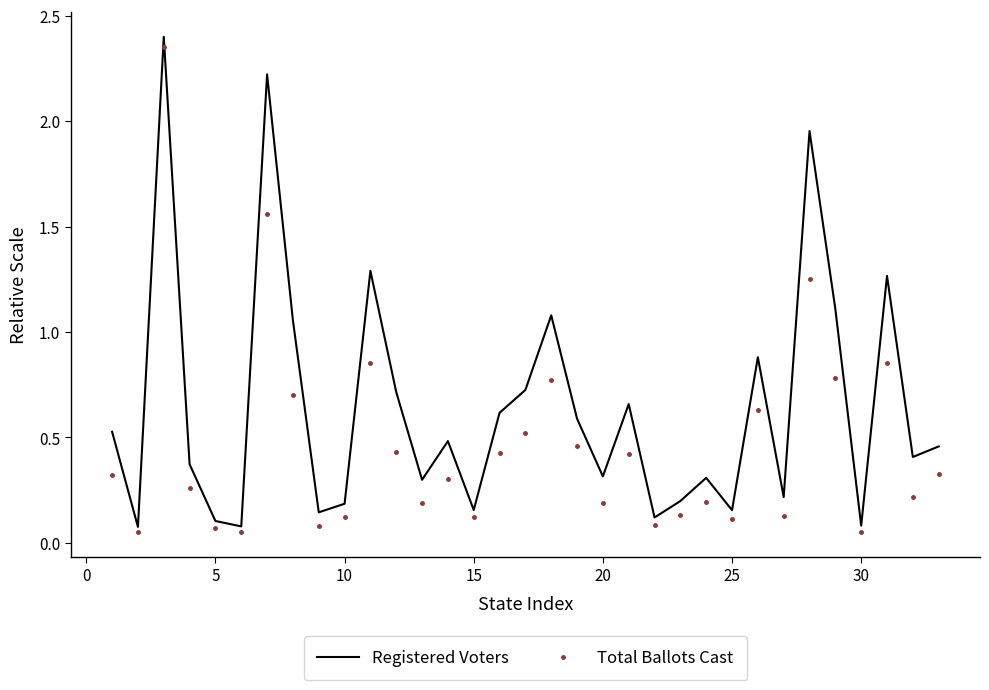

Which series has the largest range (max minus min)?

Registered Voters